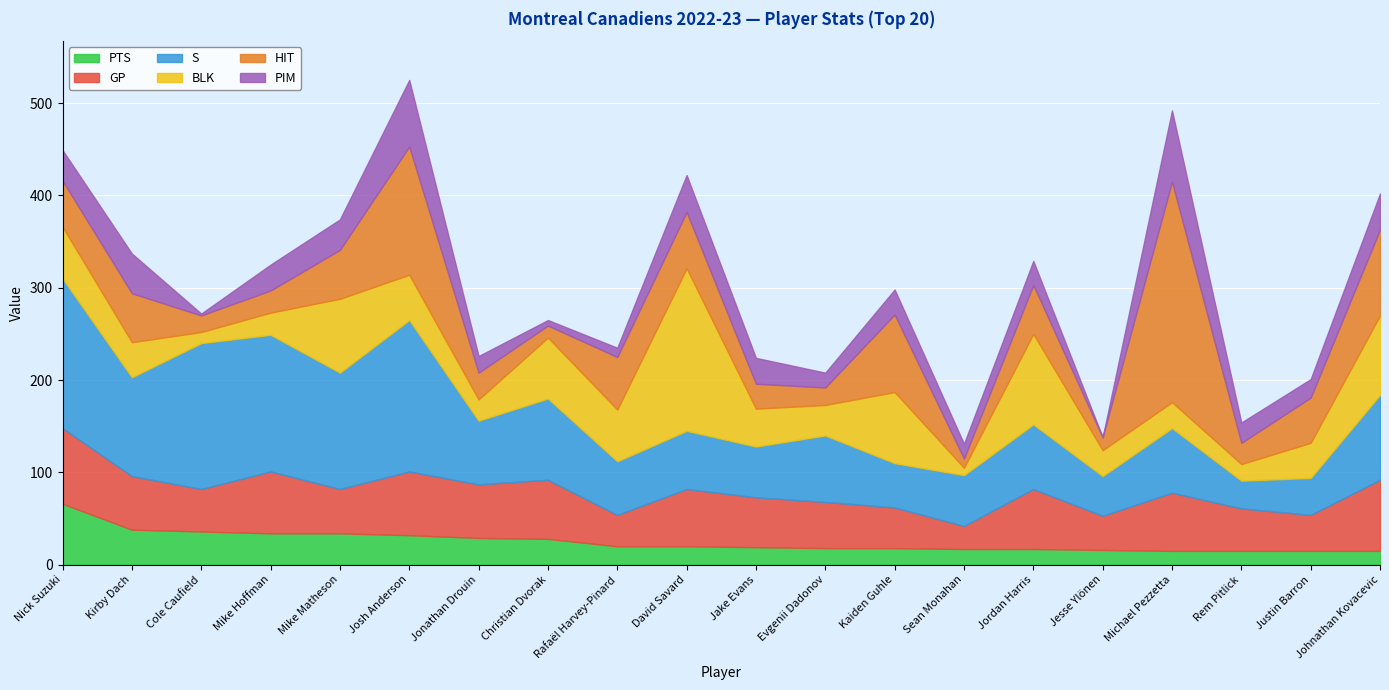

What is the average value of the GP series?

54